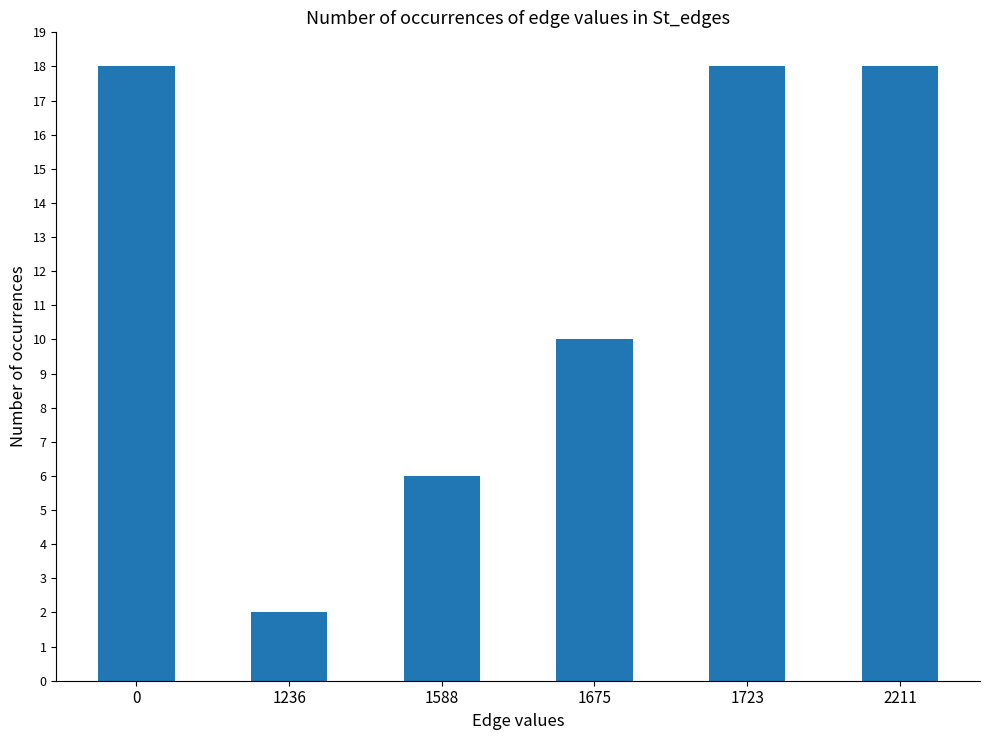

The value at 1723 is 18. True or false?

True